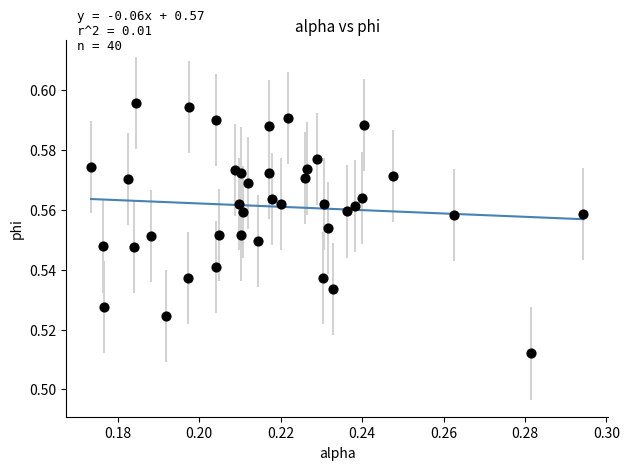

Count the number of points in this scatter plot.

40